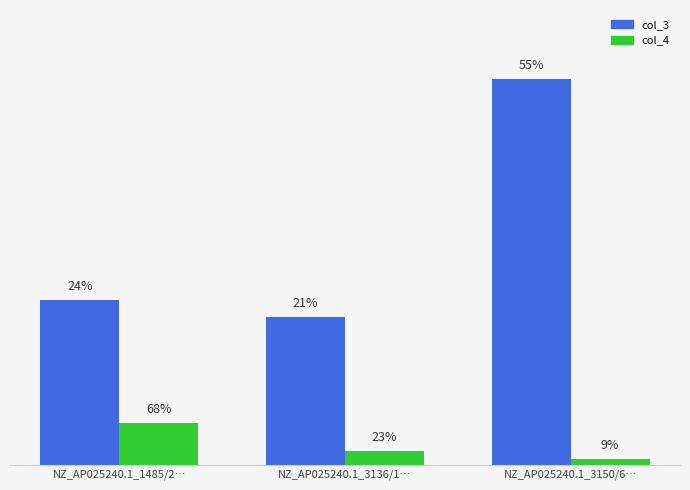

Are the bars grouped side by side (vs. stacked)?

Yes